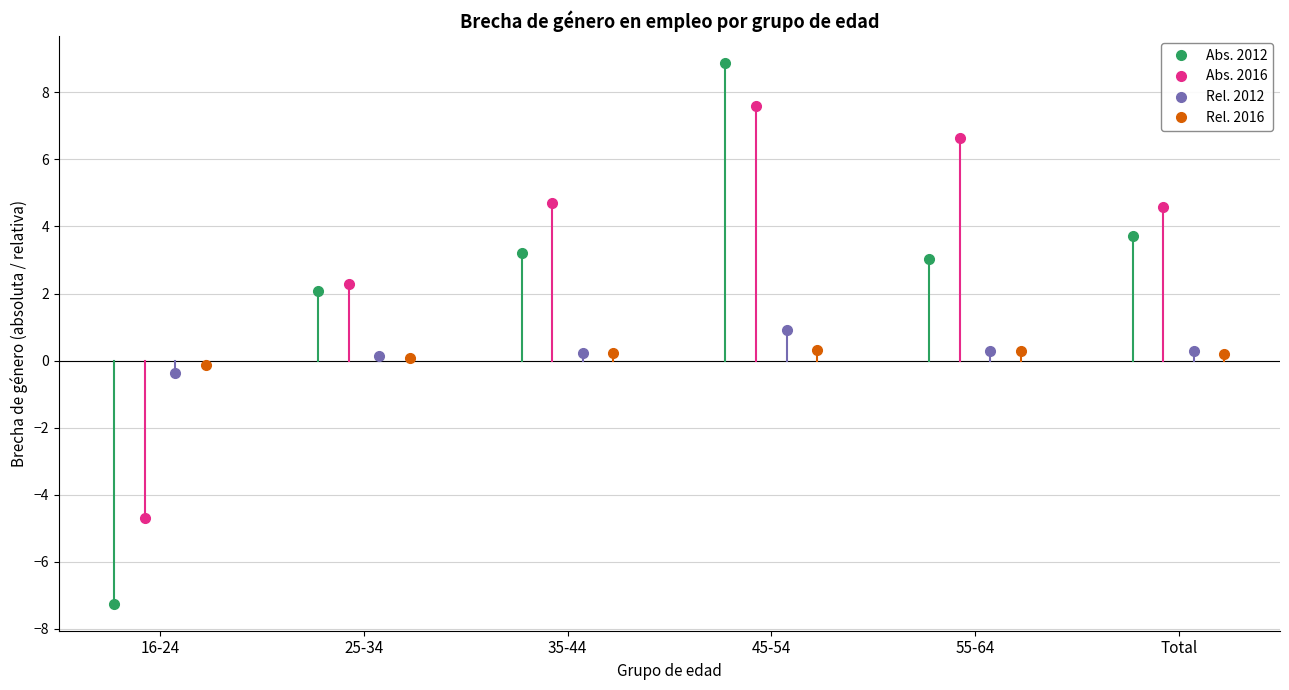

What are all the series names shown in the legend?

Abs. 2012, Abs. 2016, Rel. 2012, Rel. 2016